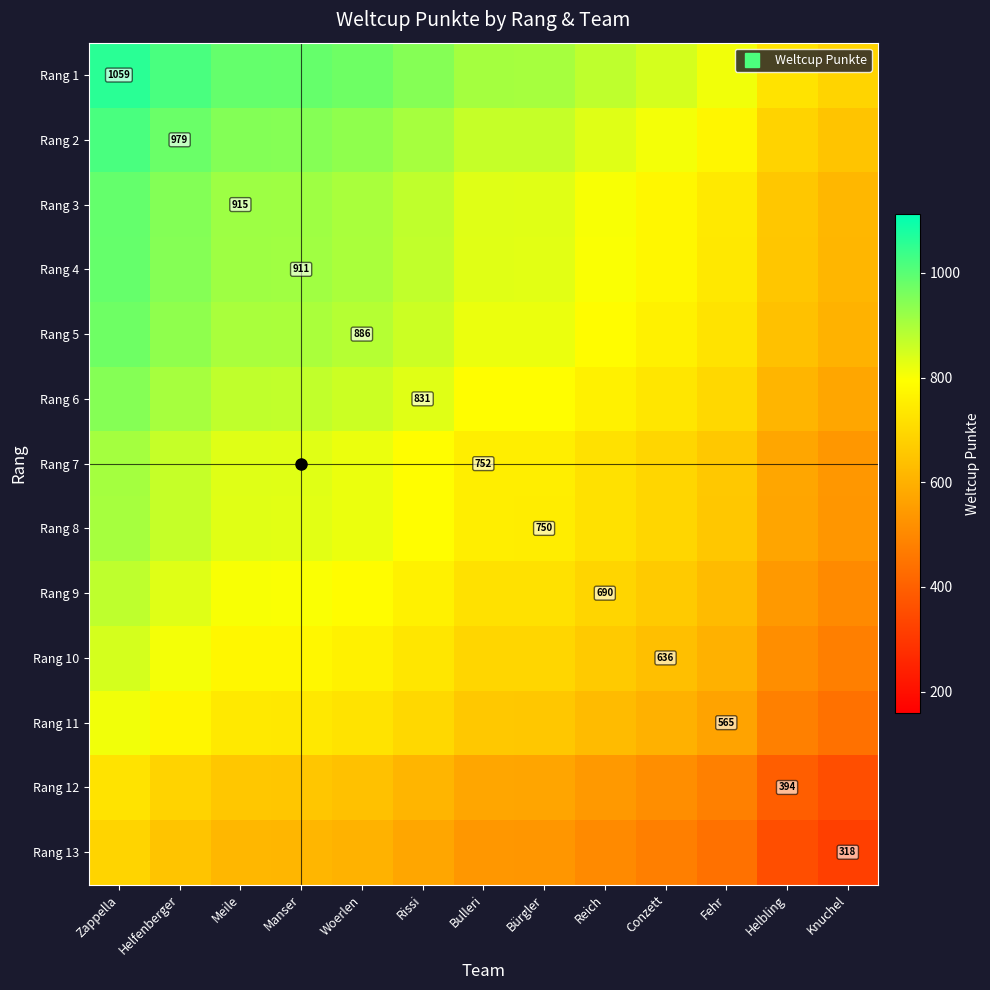

At which category does the chart reach its minimum across all series?

Knuchel